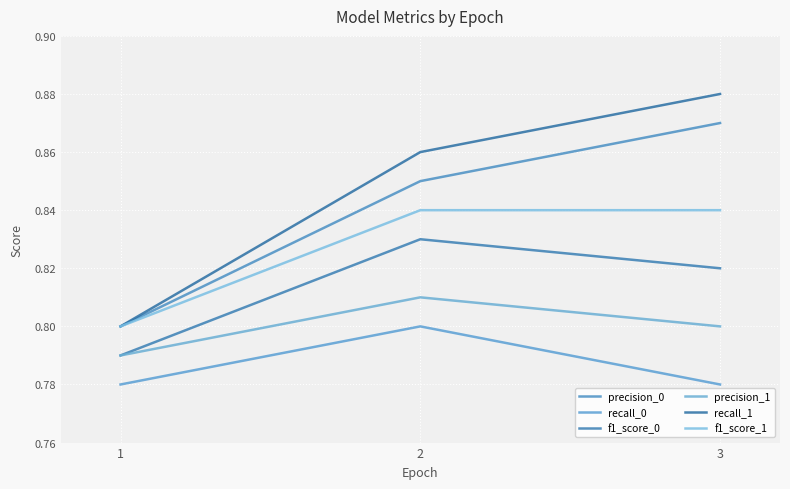

Is the value of recall_1 at 2 greater than the value of precision_0 at 2?

Yes